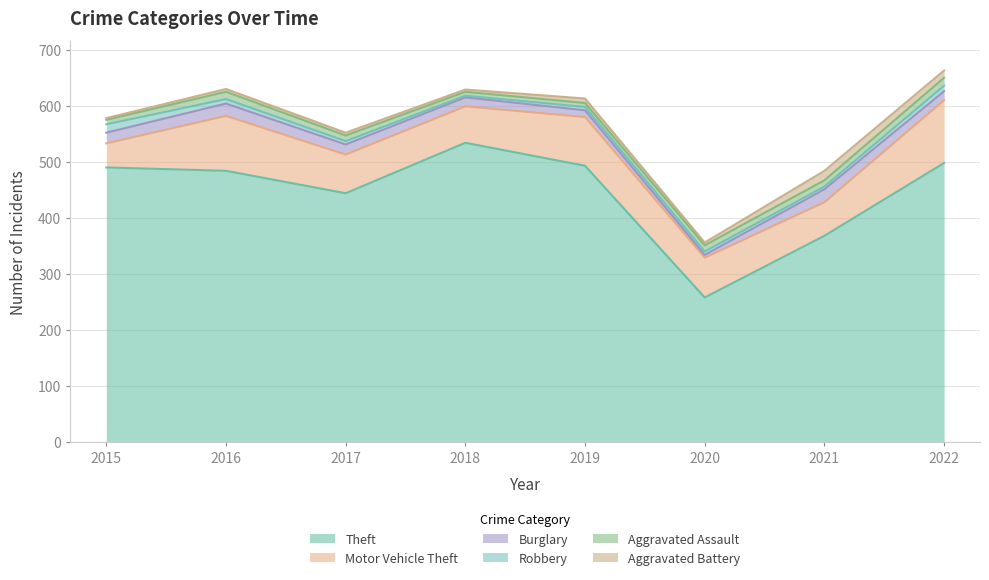

What are all the series names shown in the legend?

Theft, Motor Vehicle Theft, Burglary, Robbery, Aggravated Assault, Aggravated Battery